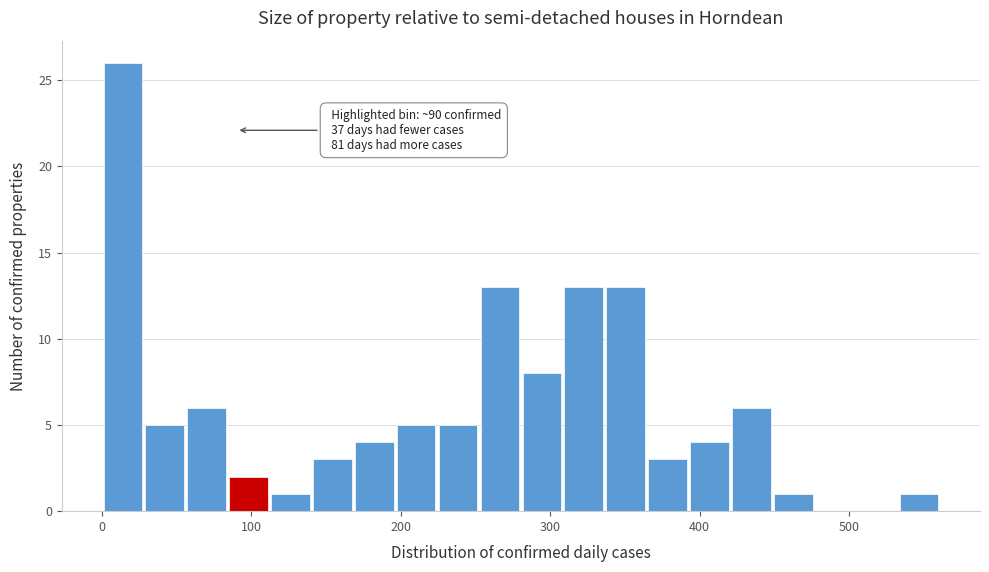

Around what value on the x-axis is the tallest bar? Give the approximate position of its centre, as read against the axis.

10